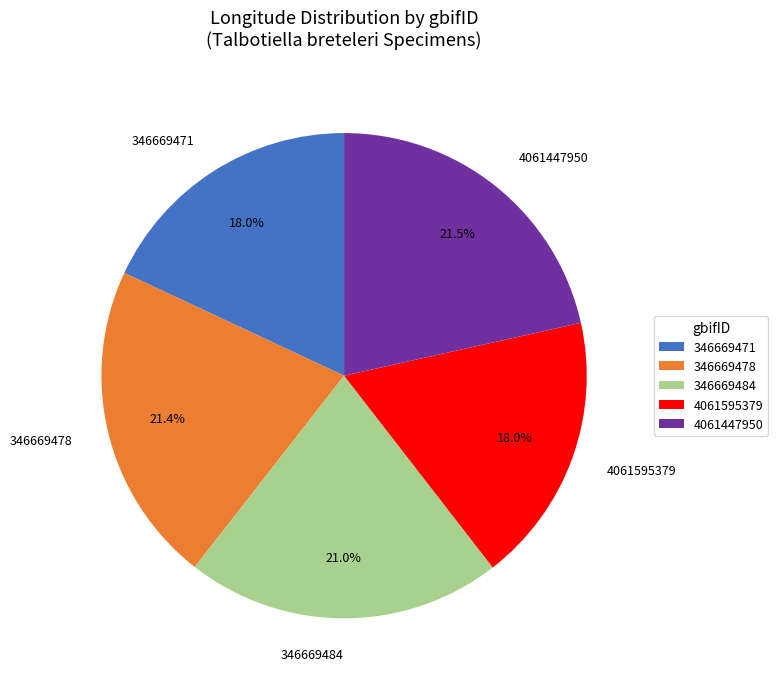

Count the number of slices in the pie.

5